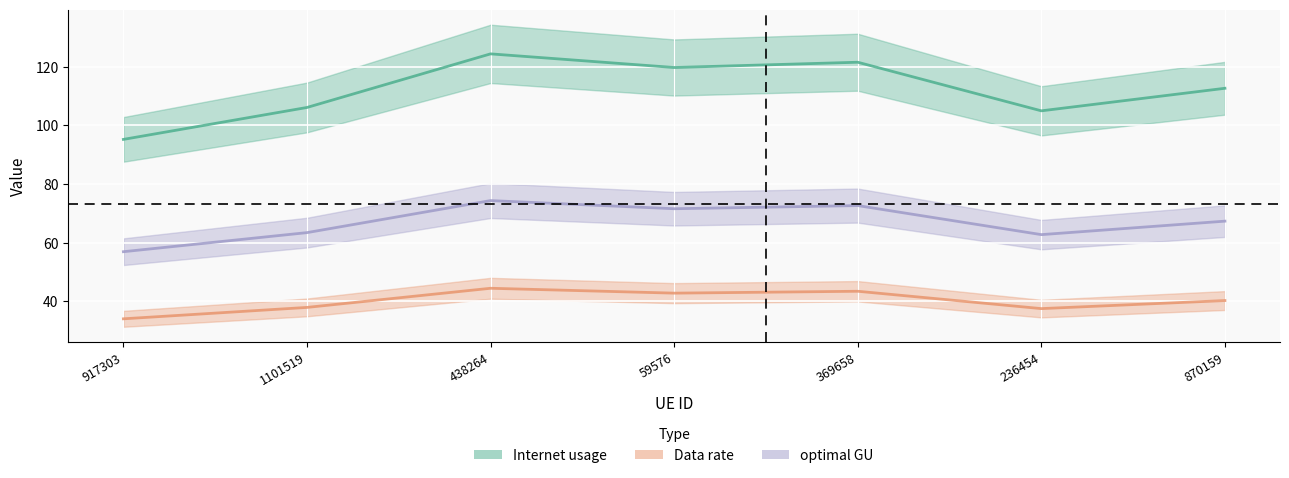

The Data rate series shows 197.9 at 369658. True or false?

False